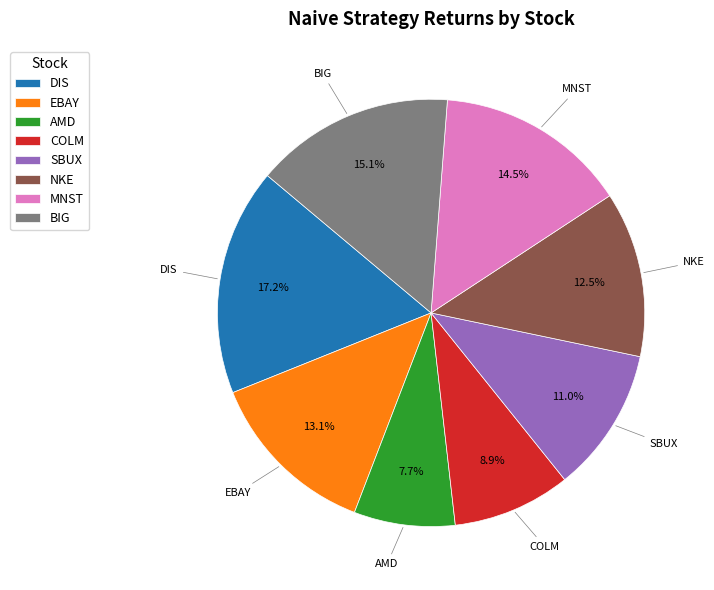

How many segments does this pie chart have?

8